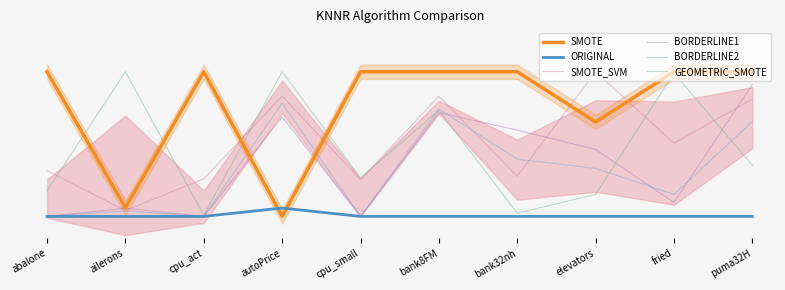

Where is BORDERLINE2 nearest to the value 0?

abalone